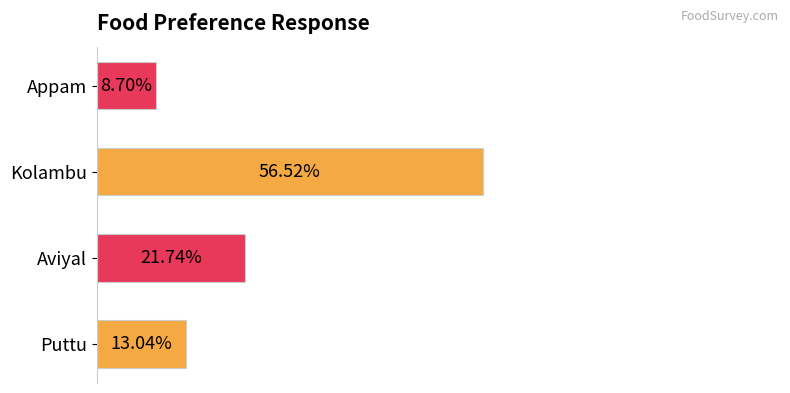

How many bars are there in total?

4